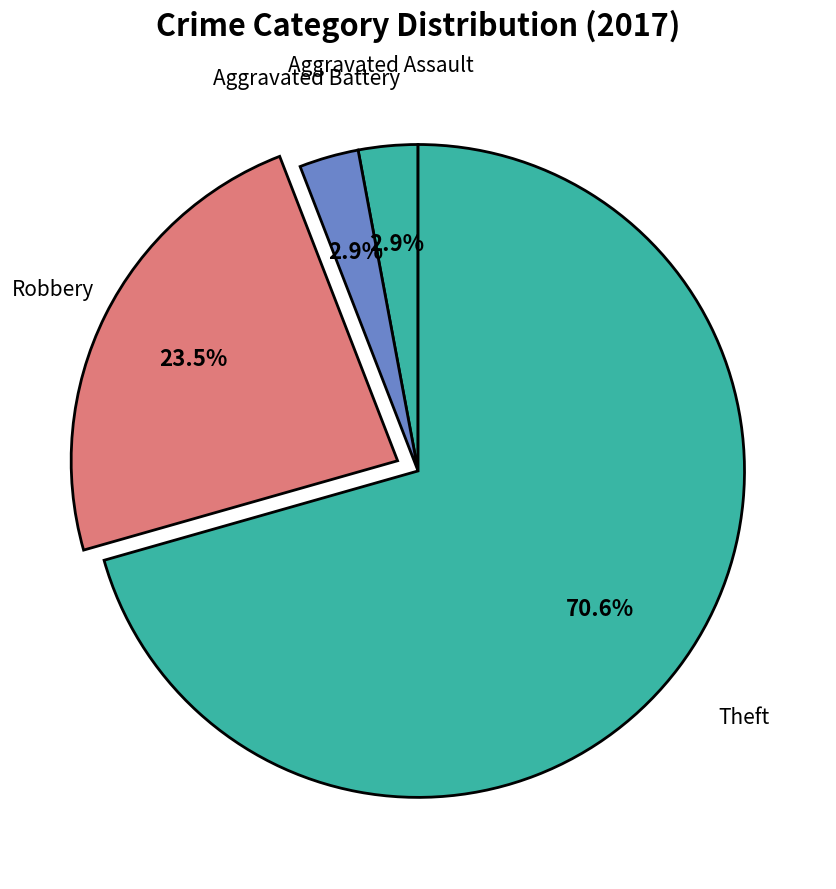

To the nearest percent, what is the difference between the largest and smallest slice percentages?

68%